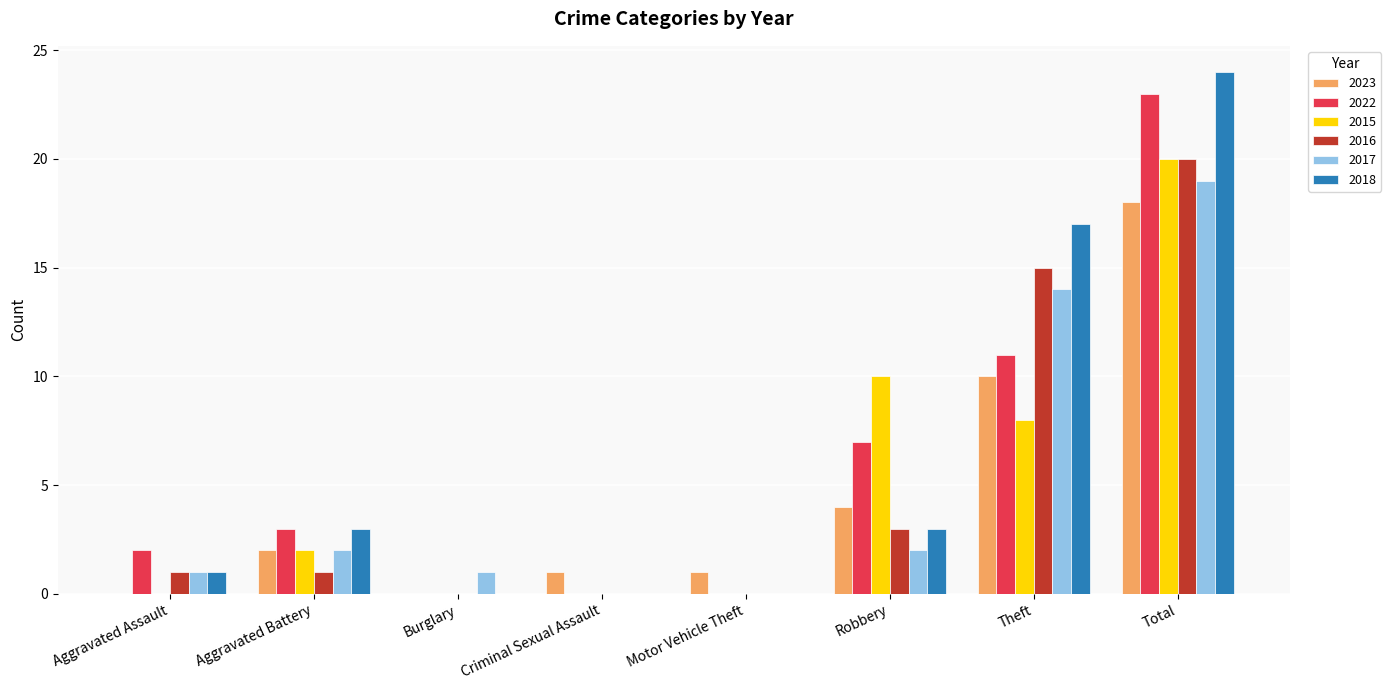

What is the spread (max minus min) of values at Motor Vehicle Theft?

1